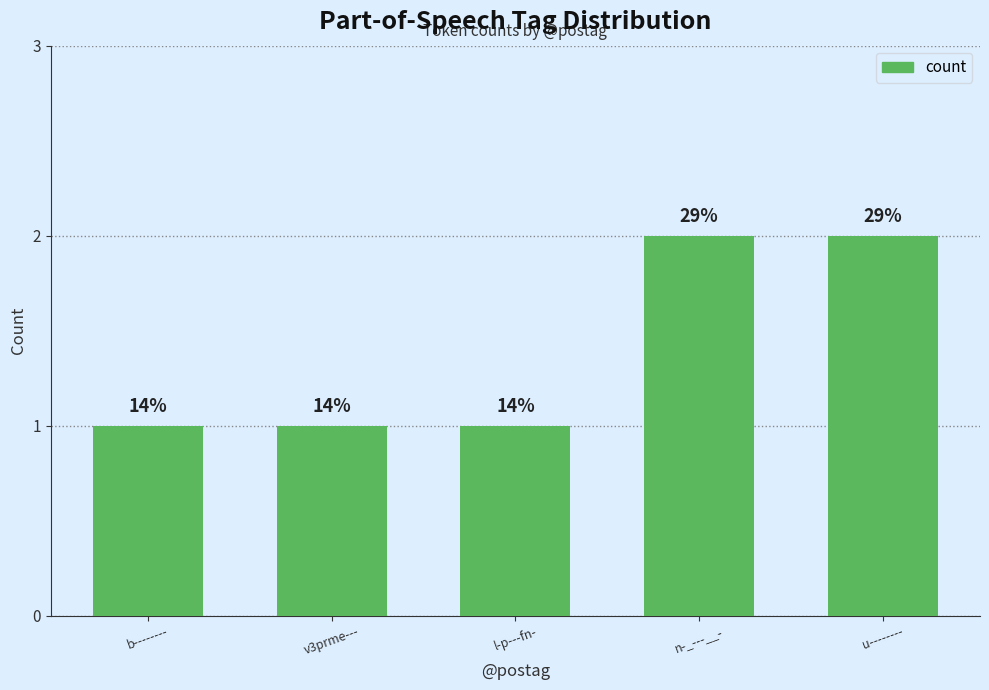

Are the bars horizontal?

No